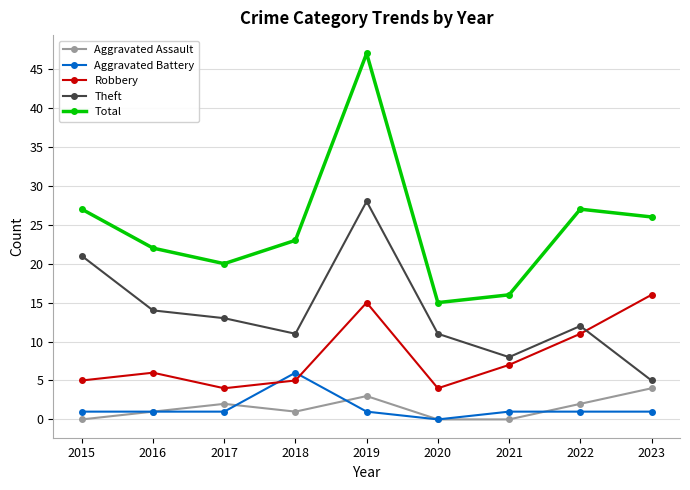

True or false: Theft and Total intersect in this chart.

False